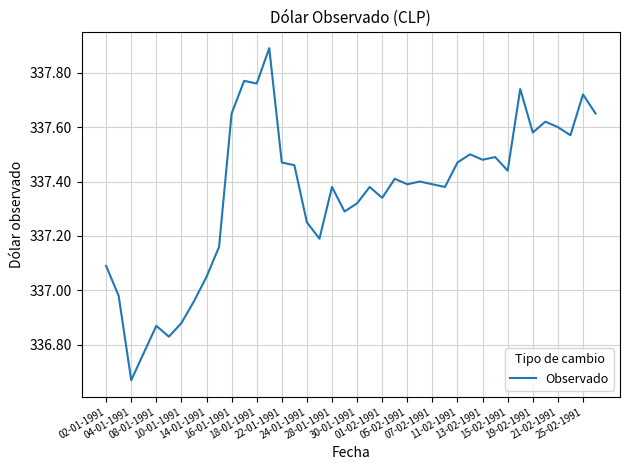

What is the maximum value shown in the chart?

337.9